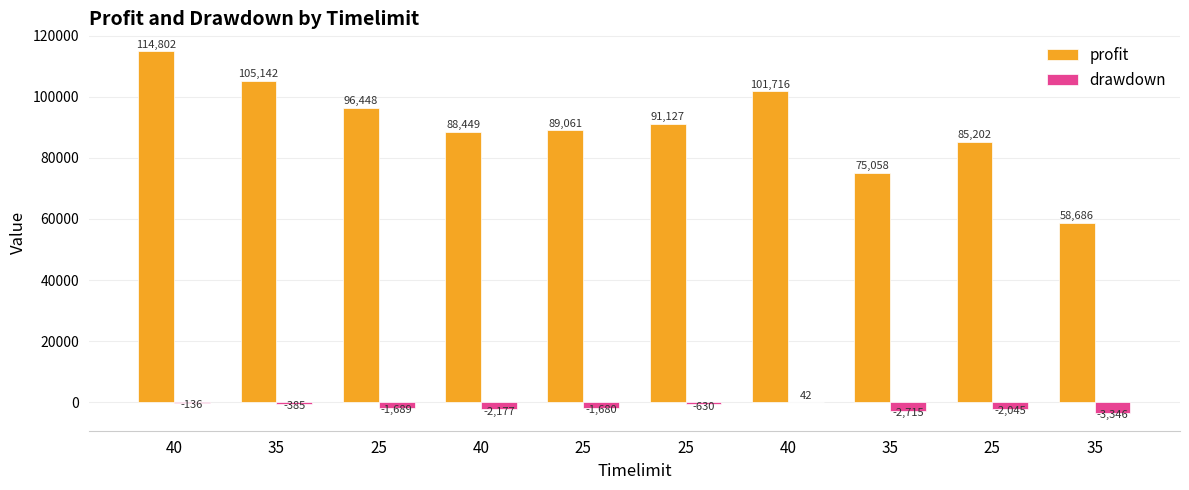

At how many categories does at least one series exceed 109240?

1